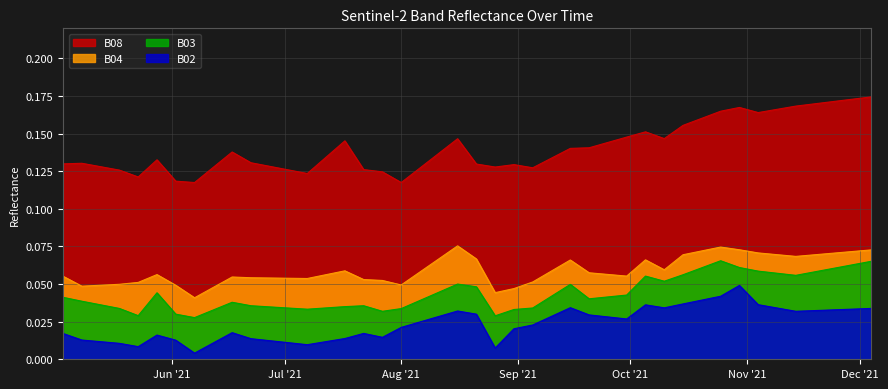

True or false: B03 and B08 intersect in this chart.

False